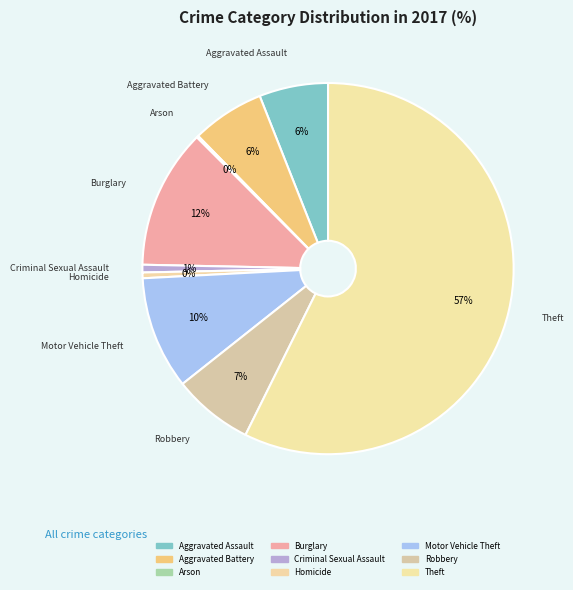

Count the number of slices in the pie.

9